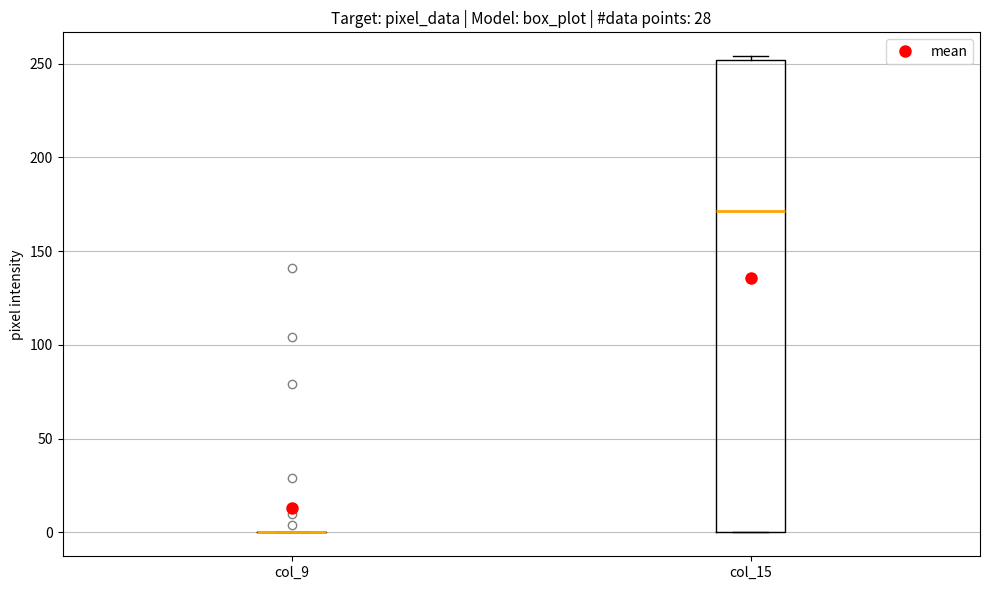

Which box is the tallest, from its lower edge to its upper edge?

col_15